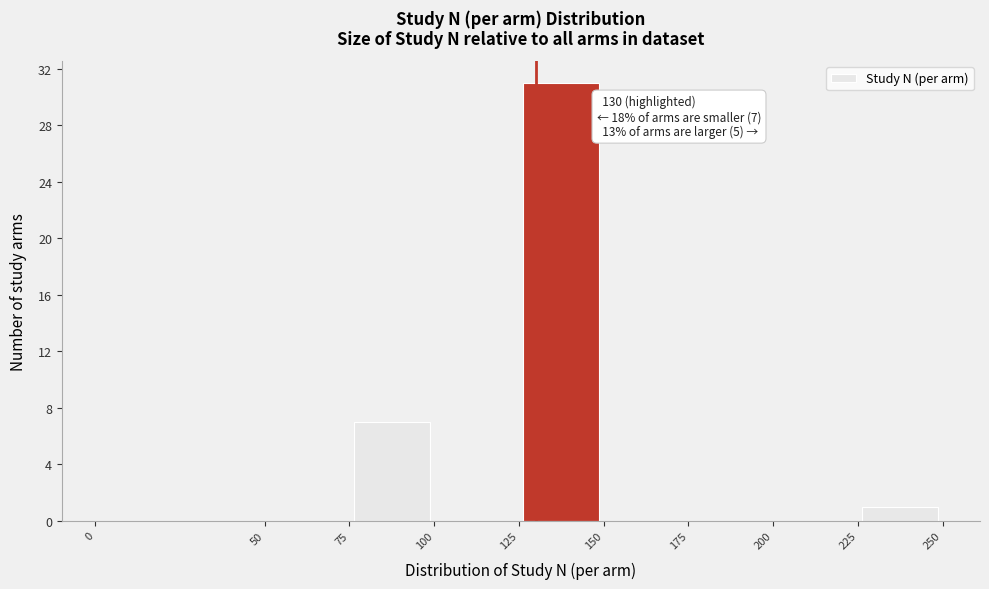

Which range on the x-axis has the tallest bar?

125 to 150